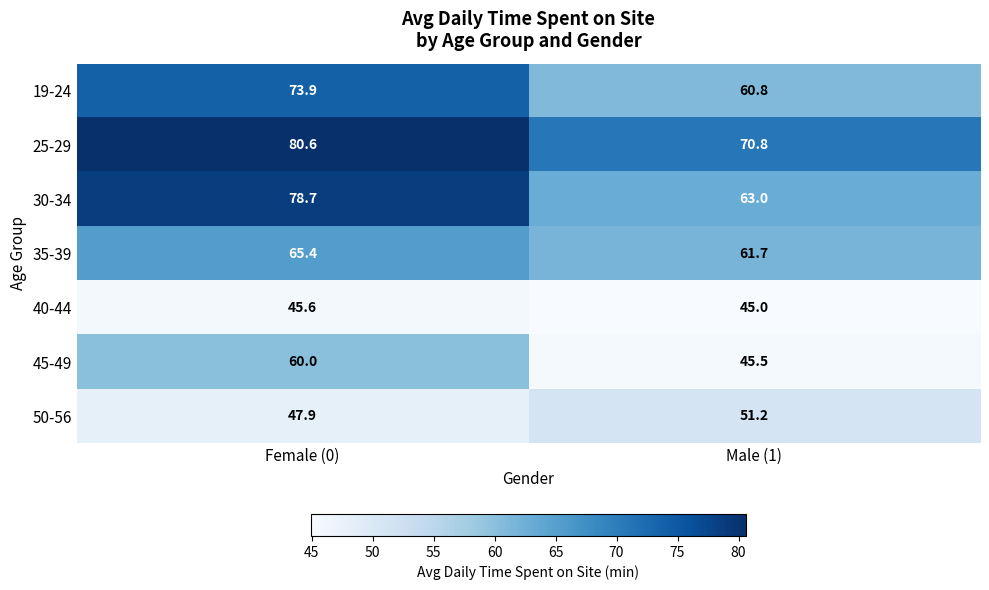

Which label corresponds to the smallest value in the chart?

Male (1)